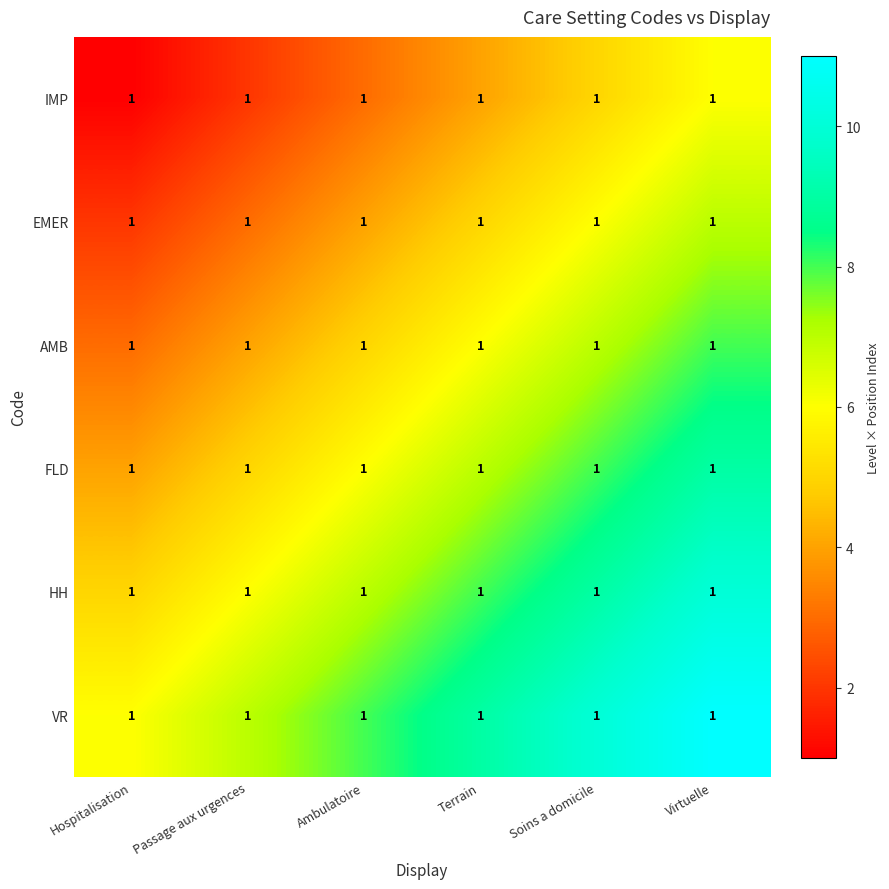

What is the difference between the second highest and second lowest values in the EMER series?

3